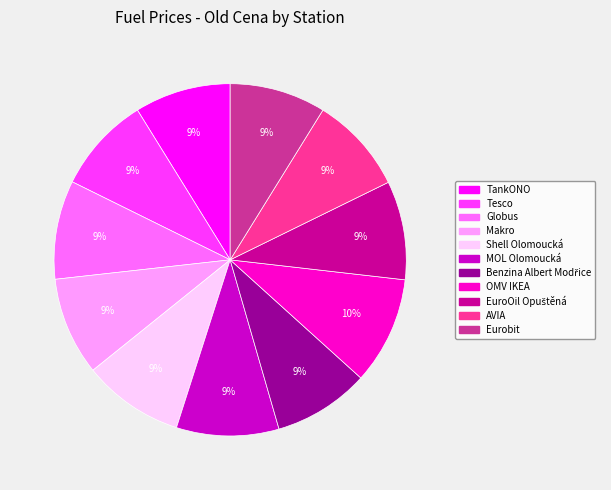

The Eurobit slice represents 20% of the pie. True or false?

False